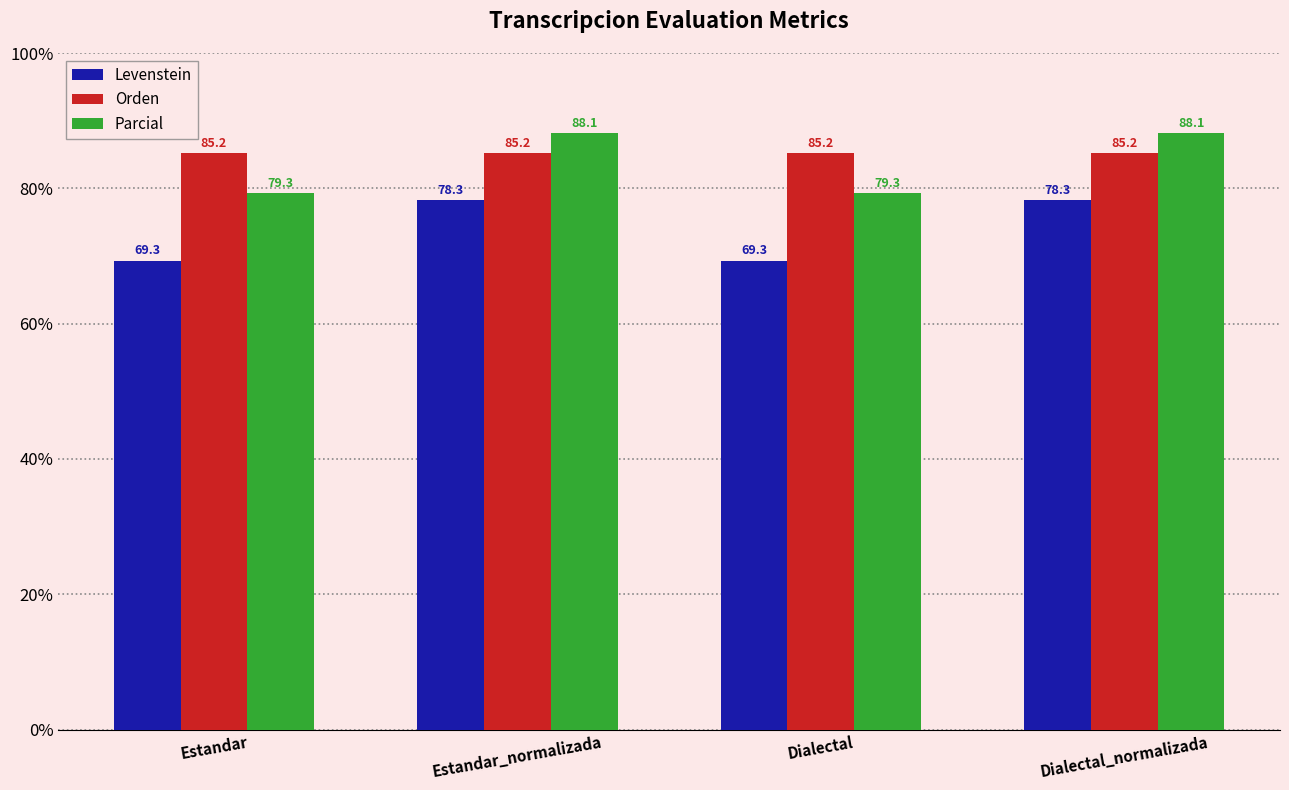

Which series has the largest total across all categories?

Orden